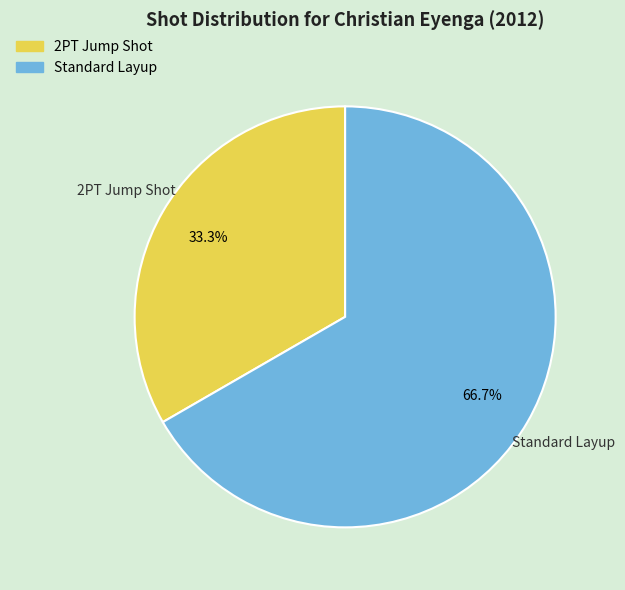

Which slice is the largest?

Standard Layup